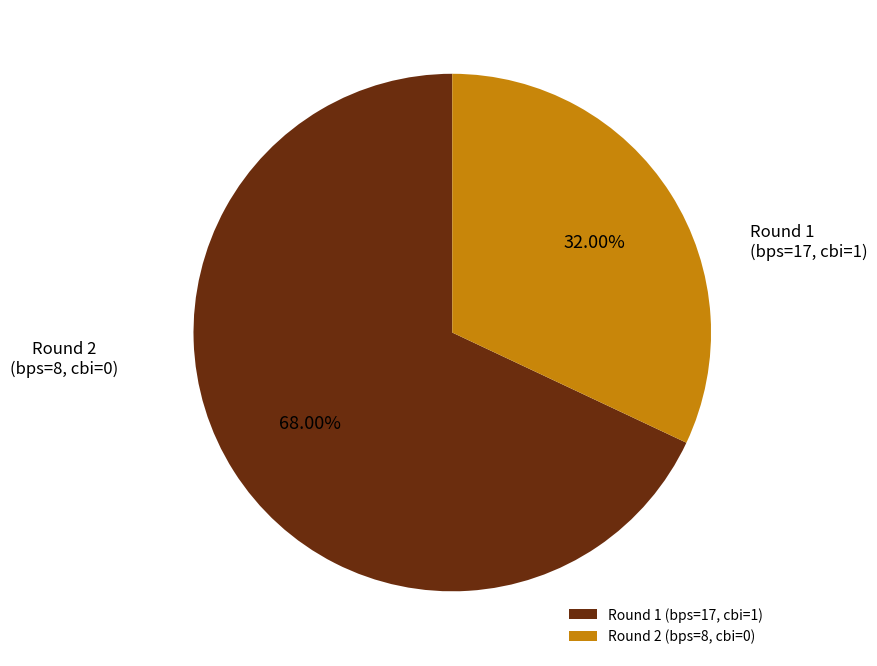

Count the number of slices in the pie.

2